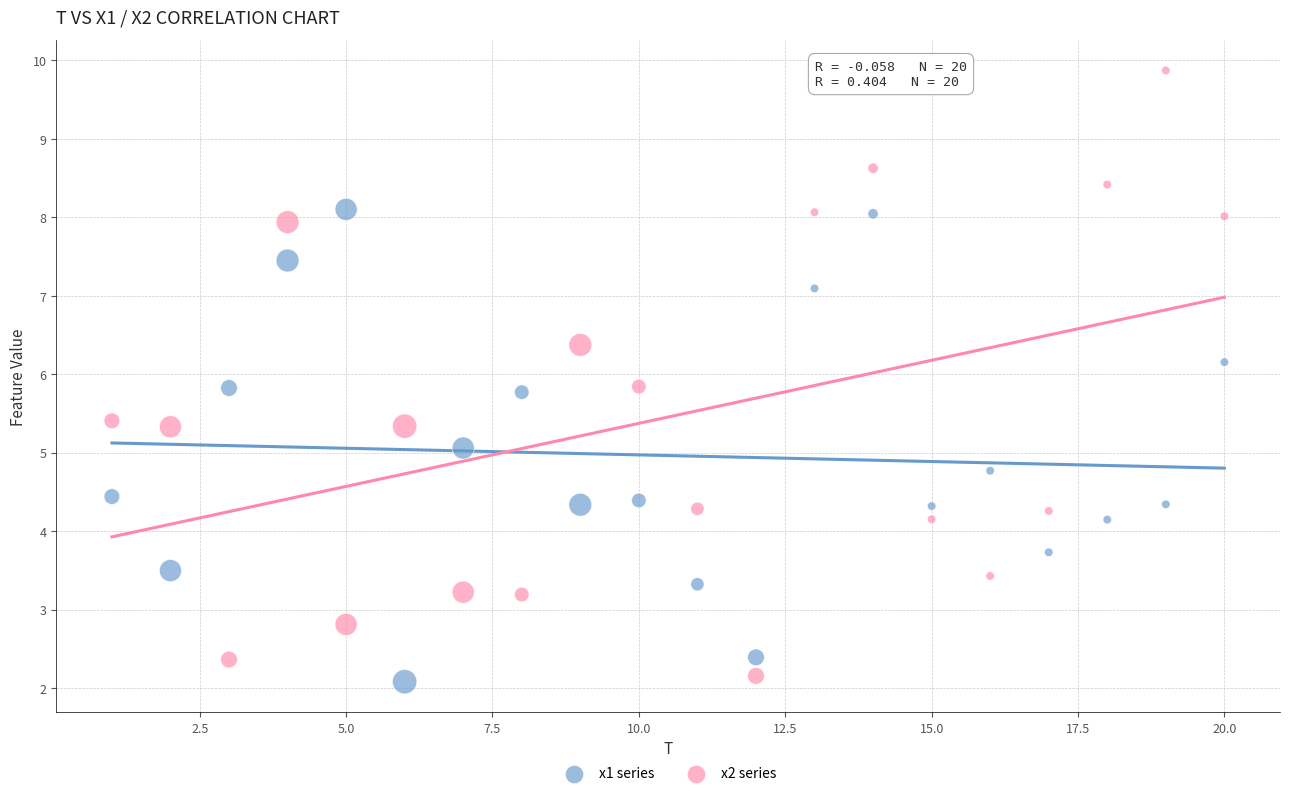

Across all data points, what is the range of X values (max minus min)?

19.0